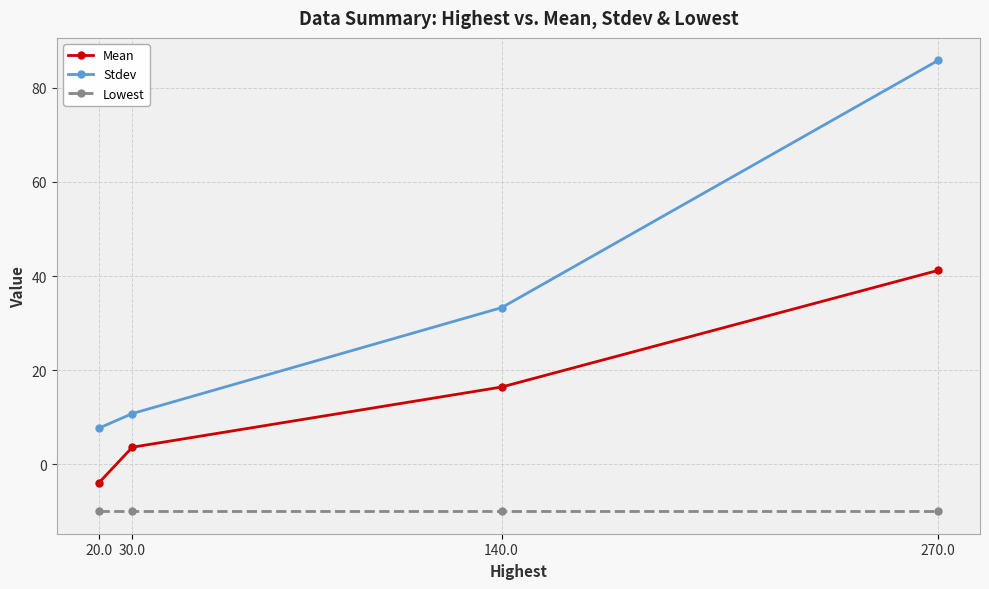

What is the average value of the Lowest series?

-10.0